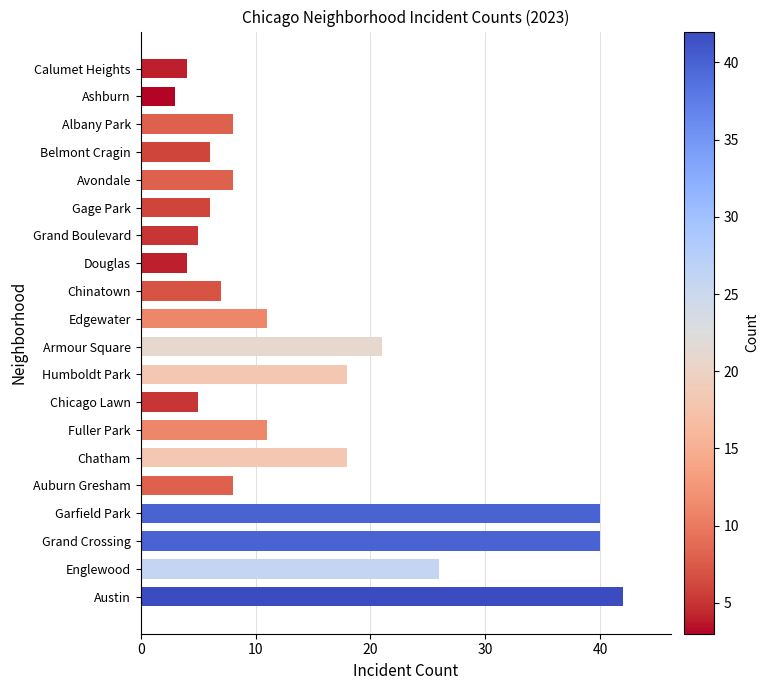

What is the change in value from Armour Square to Edgewater?

-10